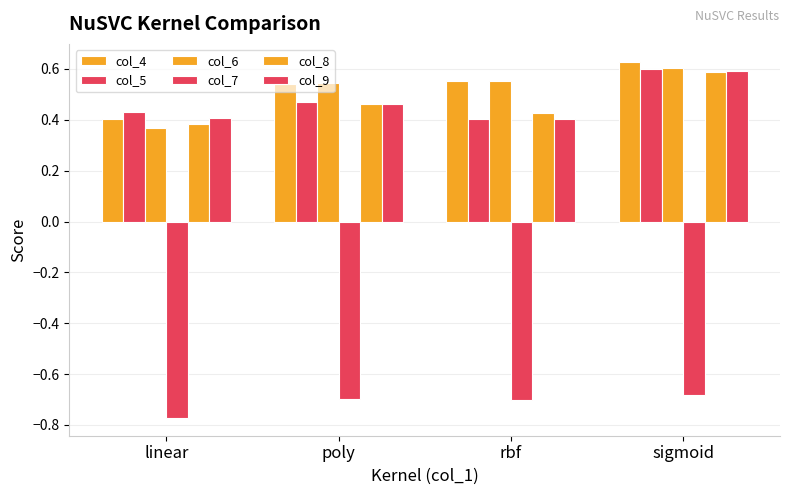

What is the difference between the highest and lowest values at rbf?

1.3